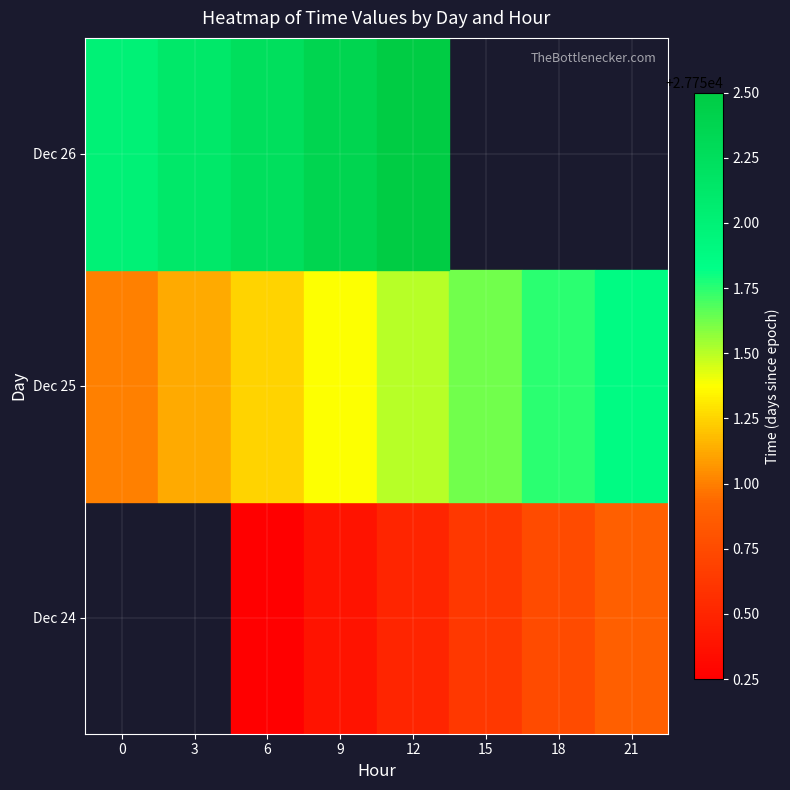

How many data points in Dec 25 are above 27751?

7